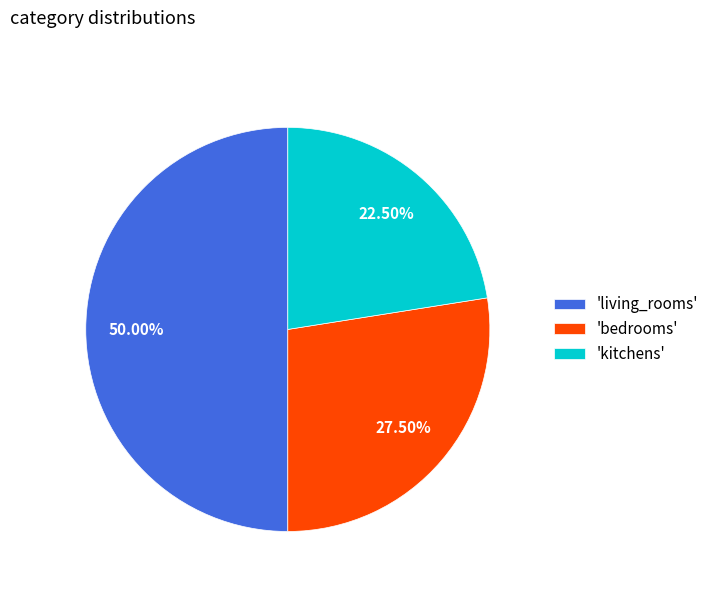

Which category has the smallest portion of the pie?

'kitchens'